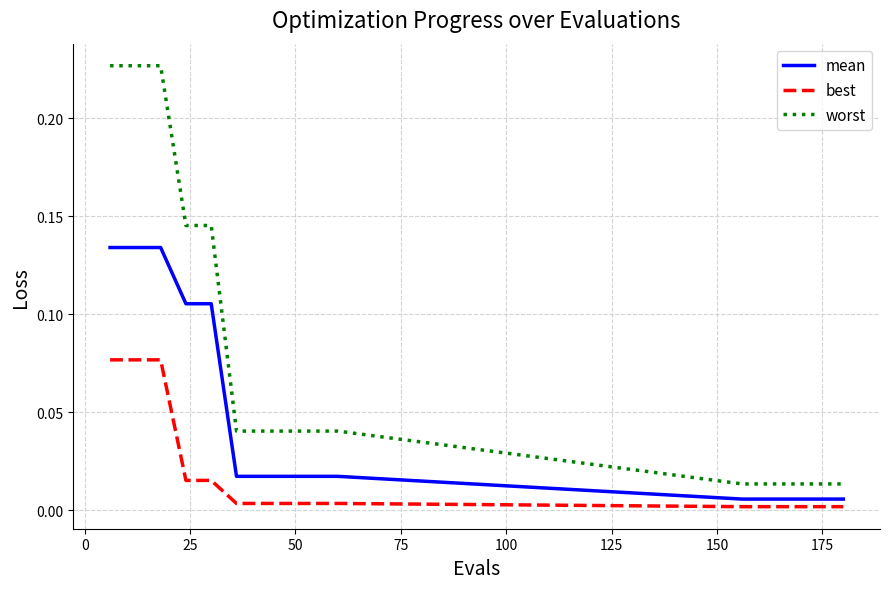

Rank the series by their average value, from highest to lowest.

worst, mean, best